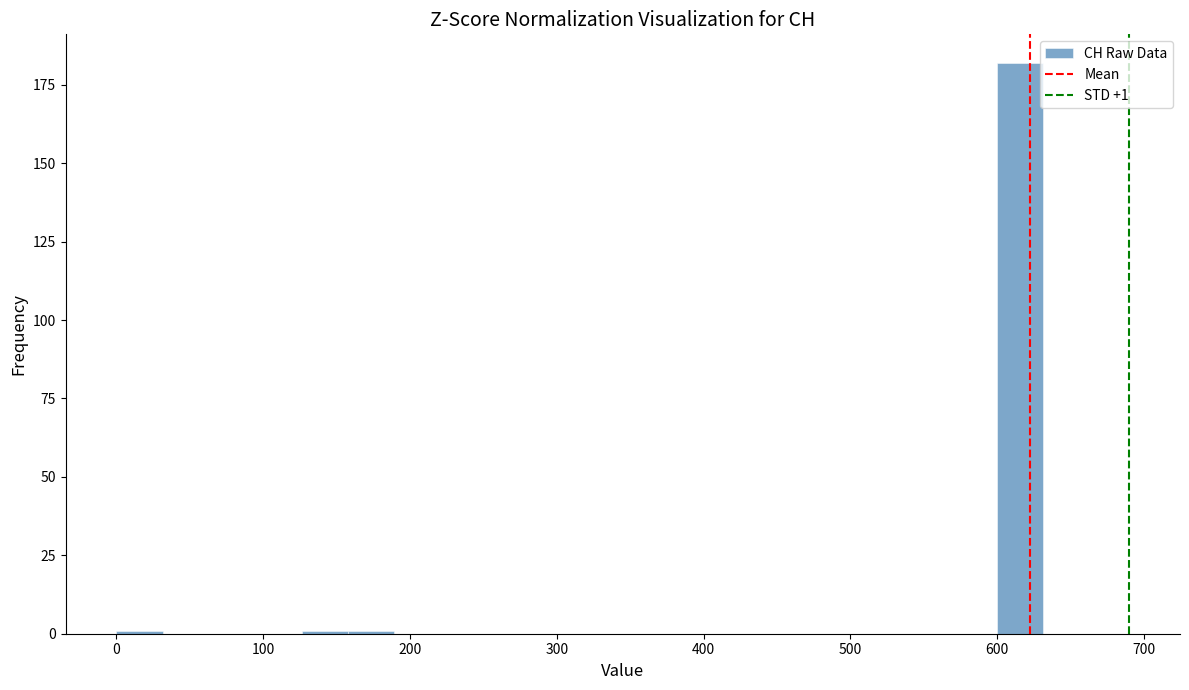

Read against the x-axis, roughly where is the centre of the tallest bar?

620